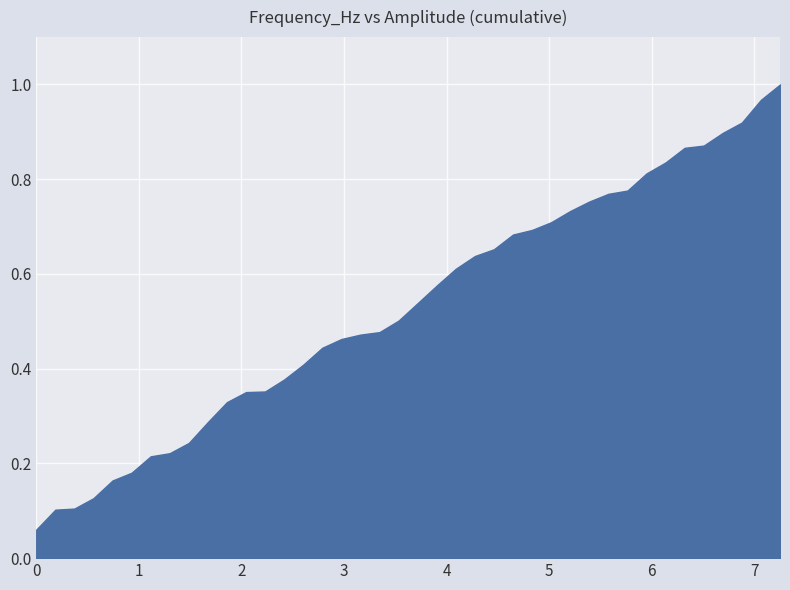

What is the maximum value shown in the chart?

1.0